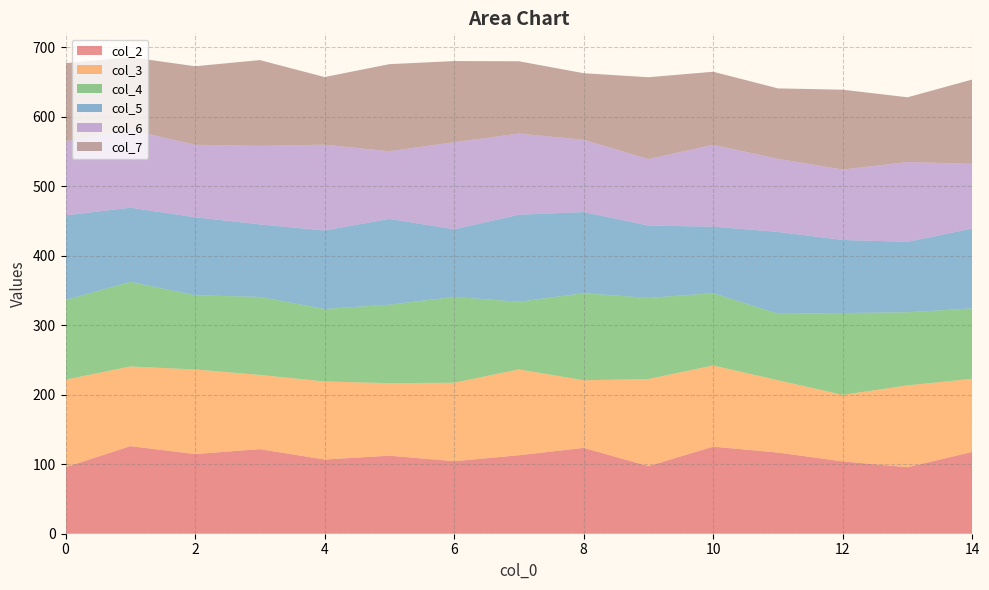

Reading left to right, transcribe all the data shown in this chart.

col_2: 0=95.7	1=126.0	2=114.7	3=121.7	4=106.8	5=112.3	6=104.4	7=113.0	8=123.5	9=97.3	10=125.3	11=116.8	12=104.1	13=95.7	14=117.7
col_3: 0=126.0	1=114.7	2=121.7	3=106.8	4=112.3	5=104.4	6=113.0	7=123.5	8=97.3	9=125.3	10=116.8	11=104.1	12=95.7	13=117.7	14=105.2
col_4: 0=114.7	1=121.7	2=106.8	3=112.3	4=104.4	5=113.0	6=123.5	7=97.3	8=125.3	9=116.8	10=104.1	11=95.7	12=117.7	13=105.2	14=101.4
col_5: 0=121.7	1=106.8	2=112.3	3=104.4	4=113.0	5=123.5	6=97.3	7=125.3	8=116.8	9=104.1	10=95.7	11=117.7	12=105.2	13=101.4	14=114.9
col_6: 0=106.8	1=112.3	2=104.4	3=113.0	4=123.5	5=97.3	6=125.3	7=116.8	8=104.1	9=95.7	10=117.7	11=105.2	12=101.4	13=114.9	14=93.2
col_7: 0=112.3	1=104.4	2=113.0	3=123.5	4=97.3	5=125.3	6=116.8	7=104.1	8=95.7	9=117.7	10=105.2	11=101.4	12=114.9	13=93.2	14=121.4